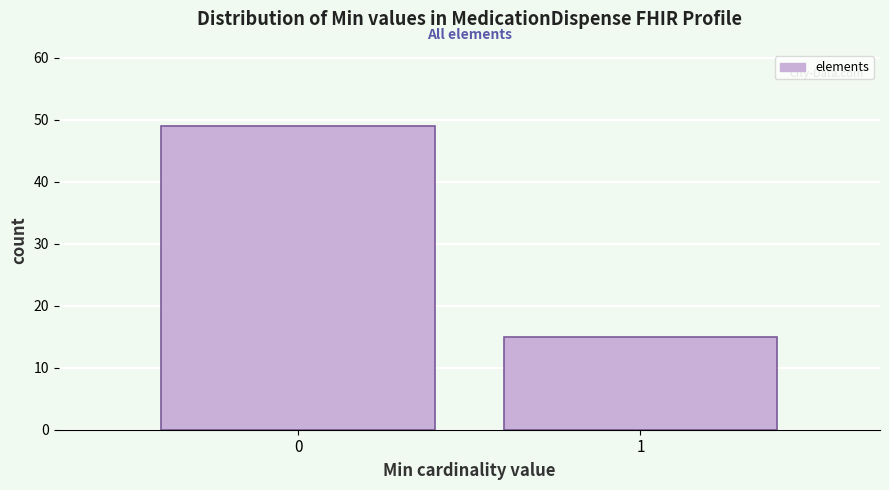

Reading left to right, extract all data points from this chart.

0=49	1=15